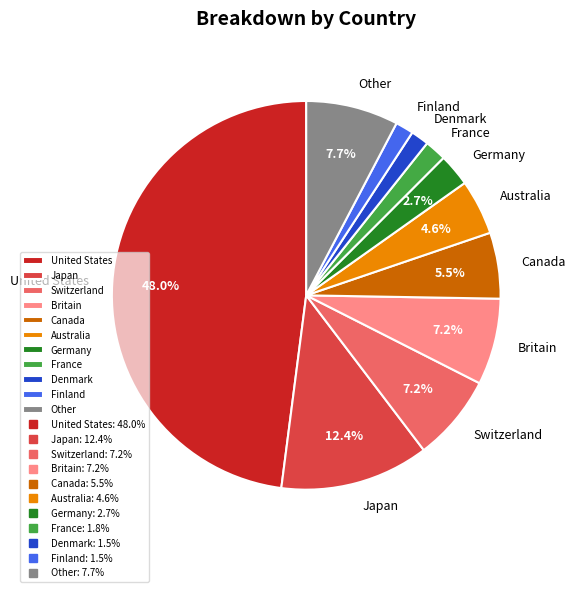

Which category has the biggest portion of the pie?

United States